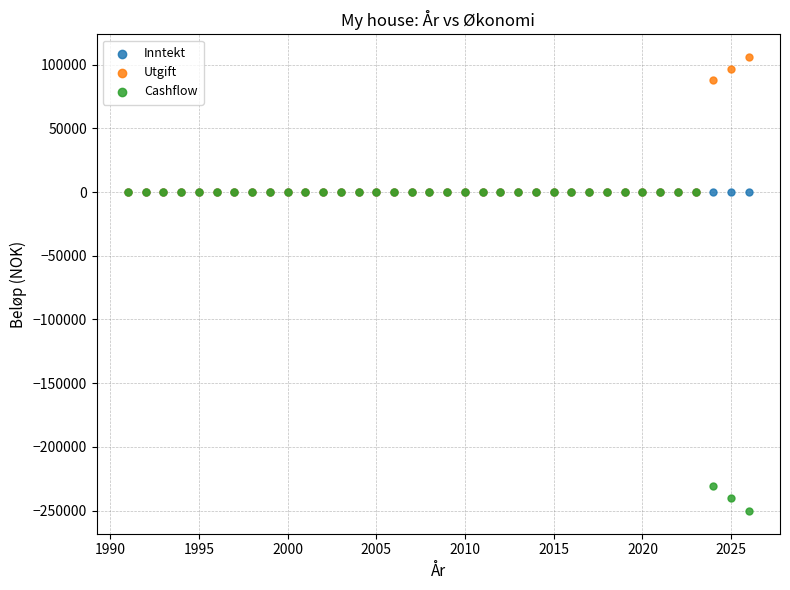

Which series contains the lowest Y value?

Cashflow